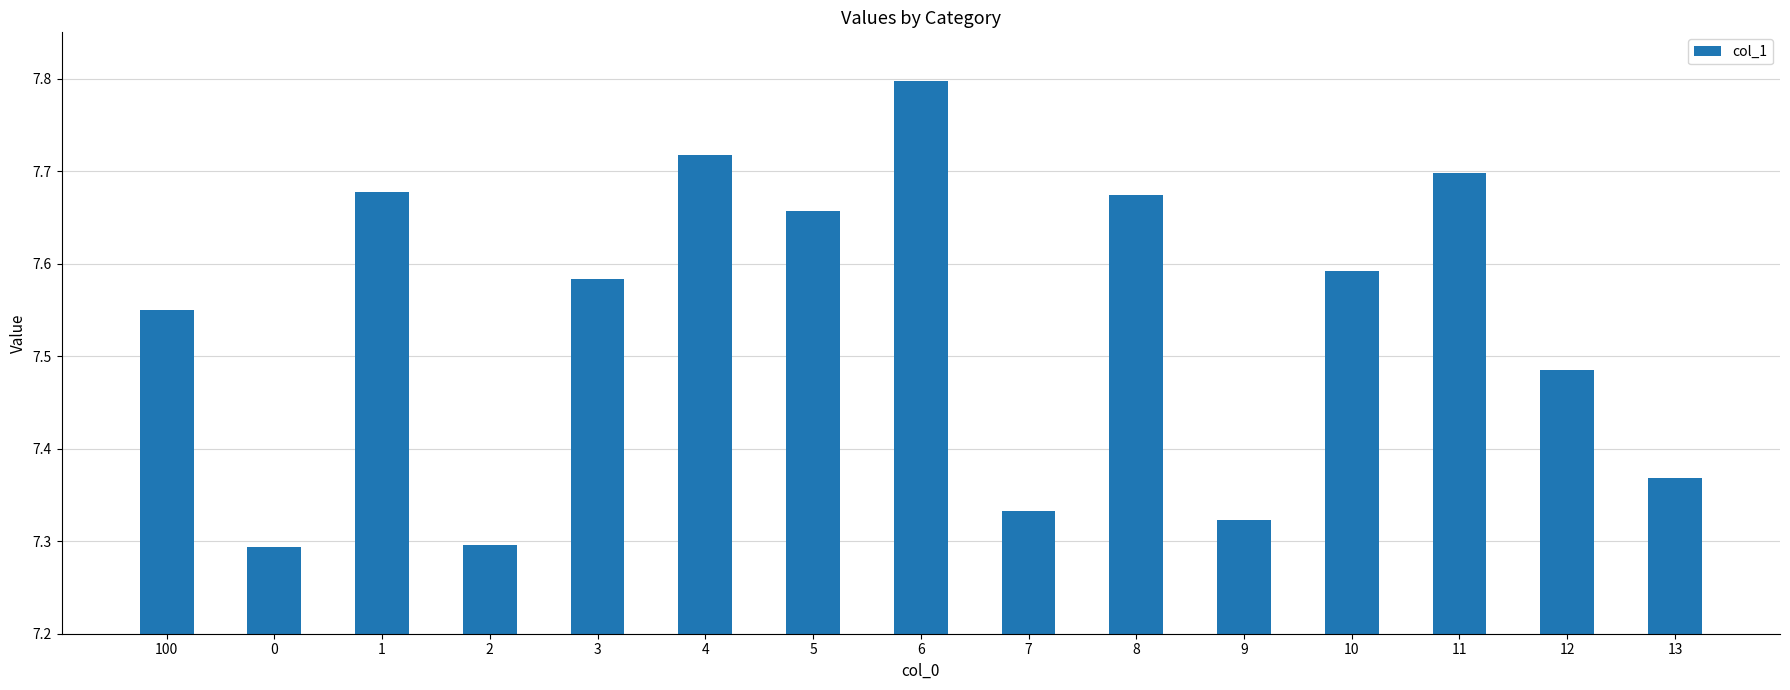

What is the label of the 4th bar from the left?

2